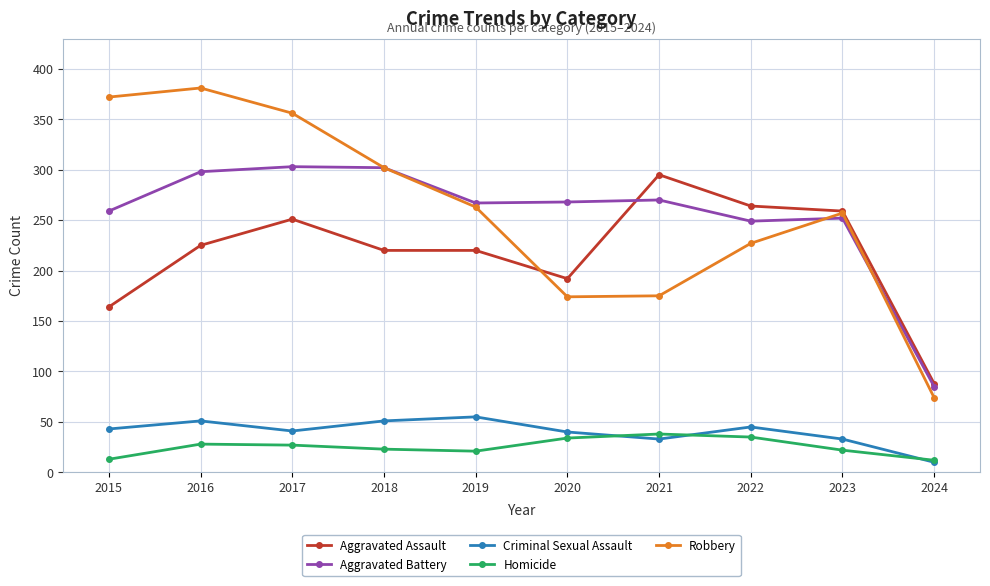

What is the greatest value displayed?

381